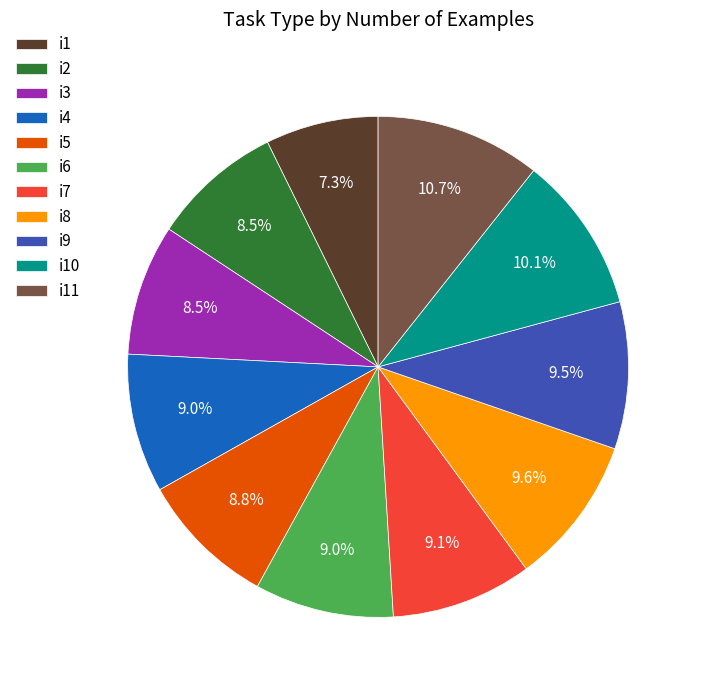

Which has a higher value, i5 or i9?

i9